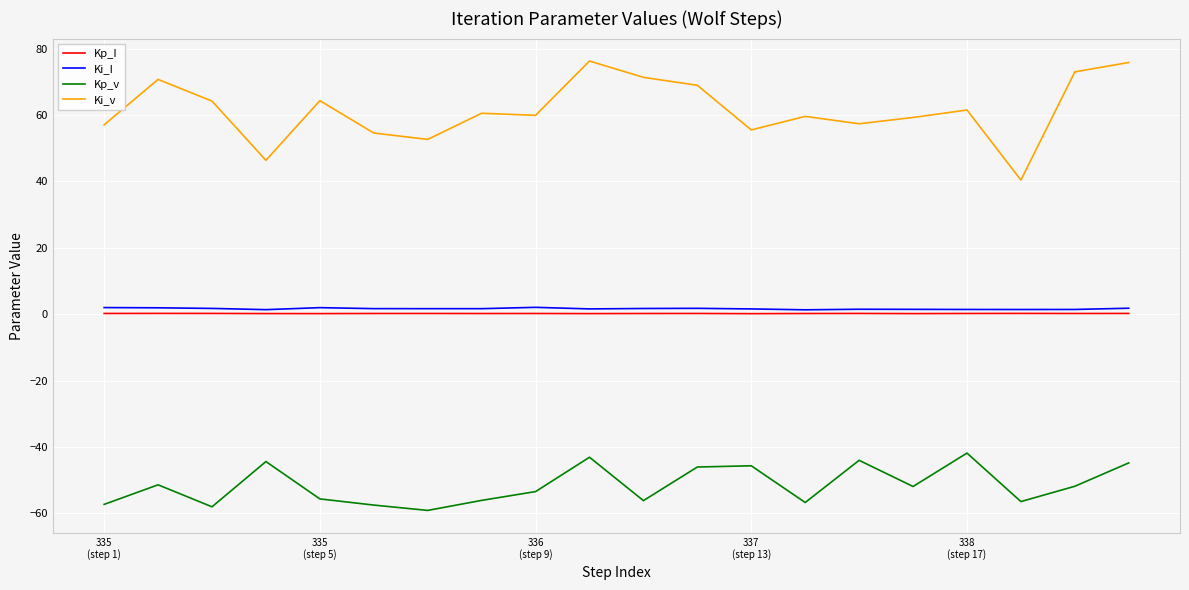

Which series has the widest spread of values?

Ki_v